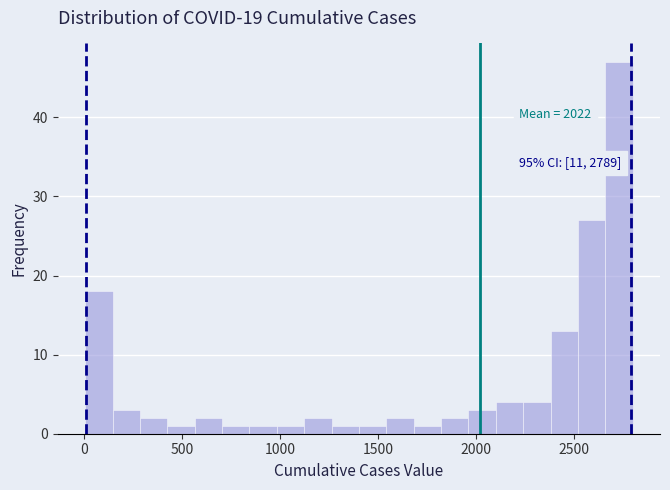

Around what value on the x-axis is the tallest bar? Give the approximate position of its centre, as read against the axis.

2750